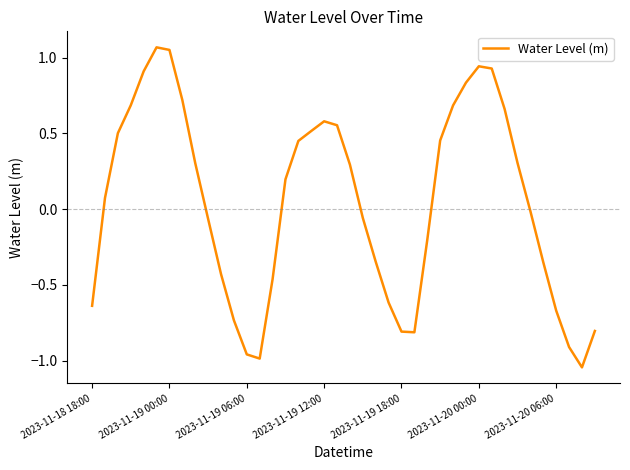

The chart shows a value of 0.6 at 2023-11-19 12:00. True or false?

True